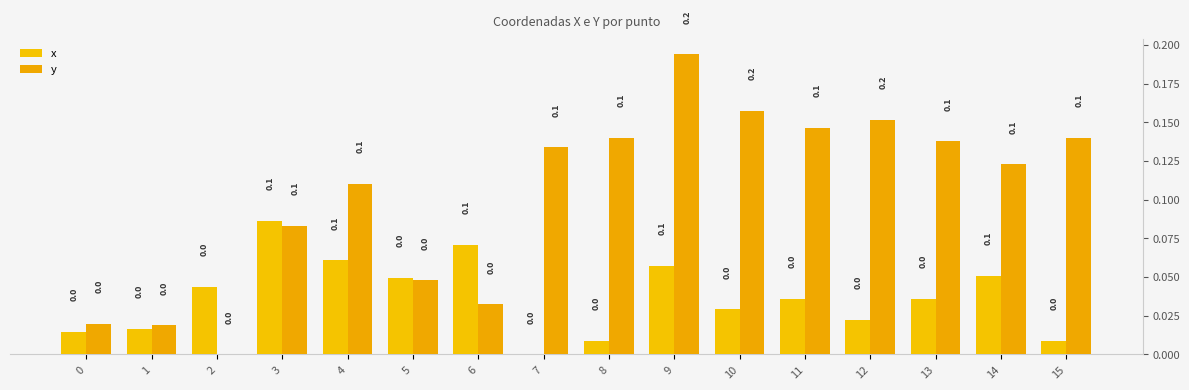

Is the value of x at 9 greater than the value of y at 1?

Yes